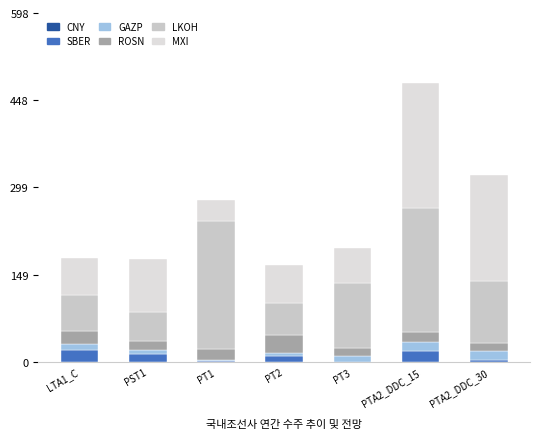

How many data points does each series have?

7